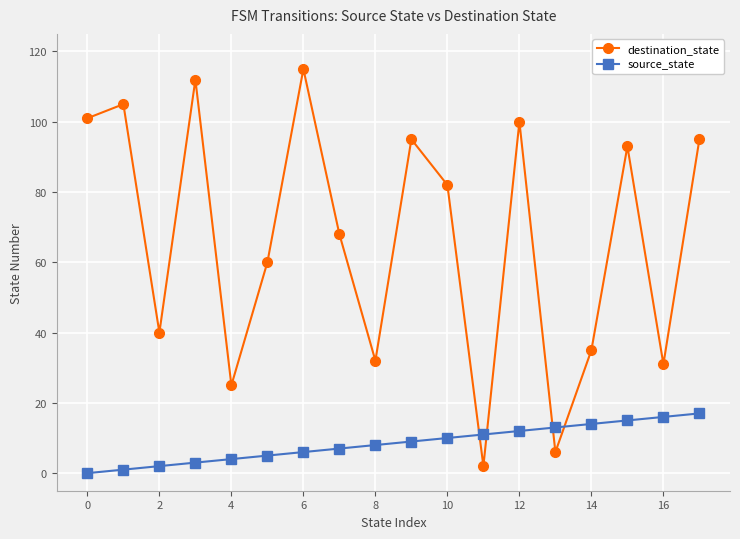

Which series has the widest spread of values?

destination_state